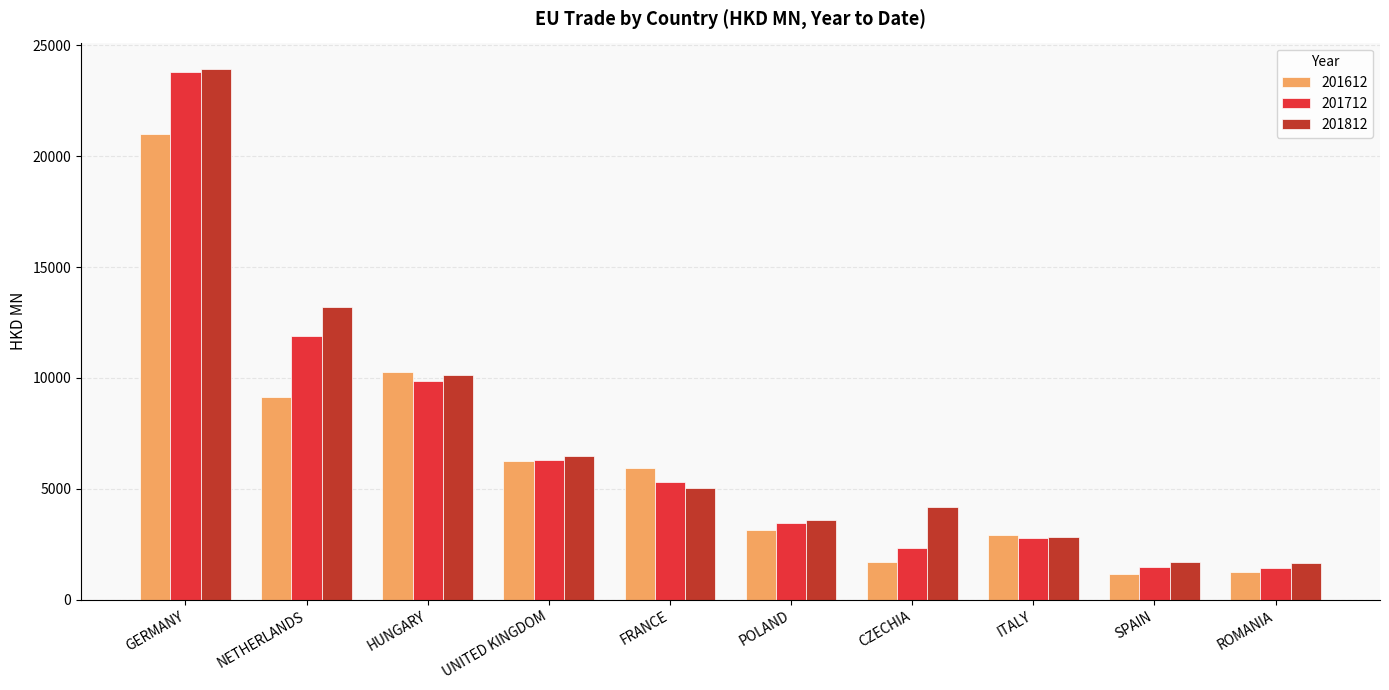

What is the total value across all series at CZECHIA?

8200.8